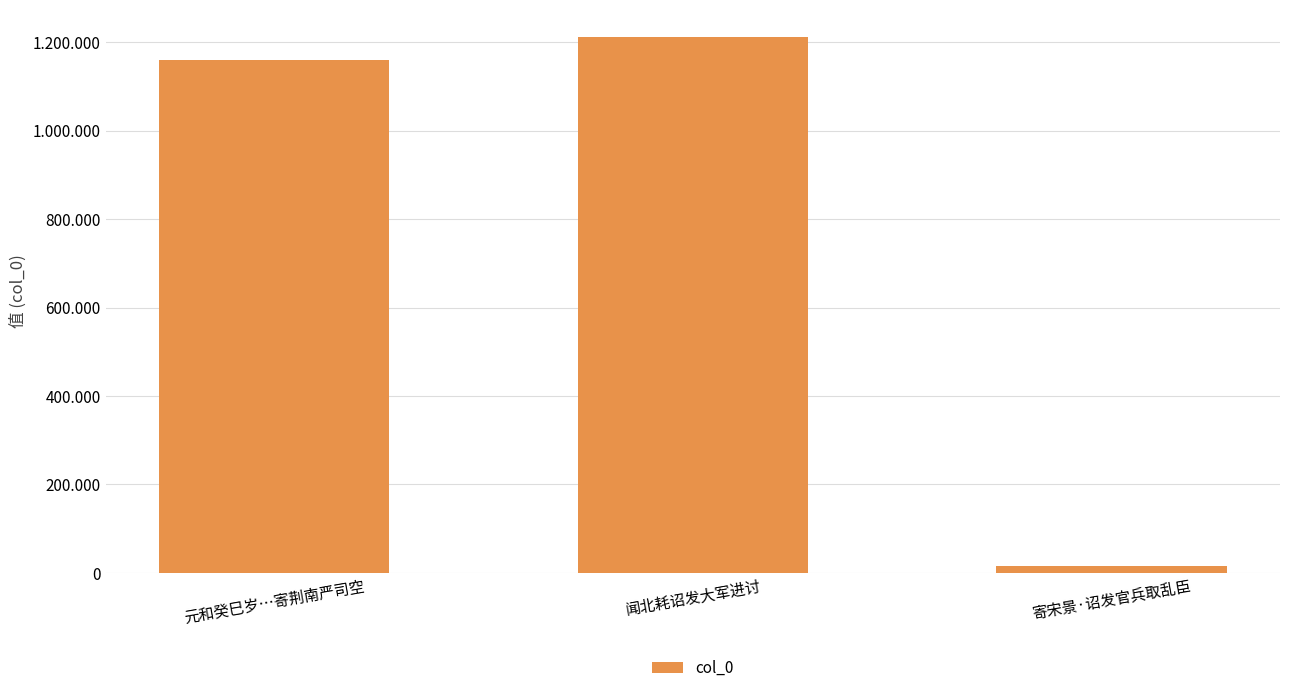

Does the chart contain any negative values?

No